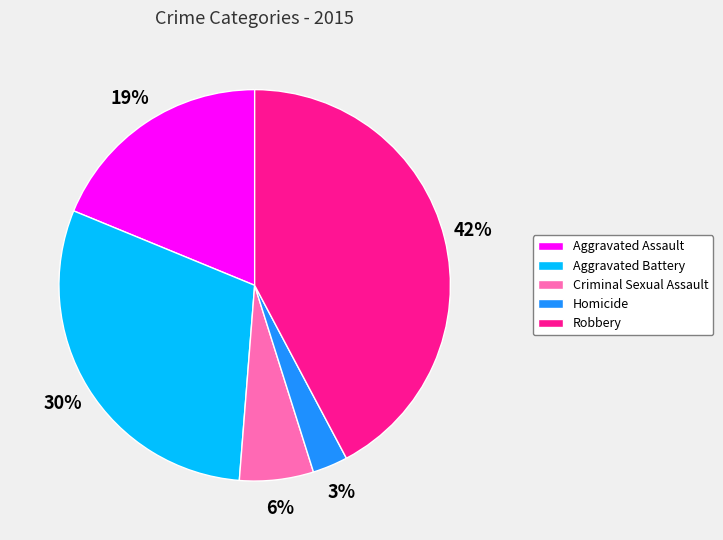

True or false: Aggravated Battery accounts for 38% of the total.

False